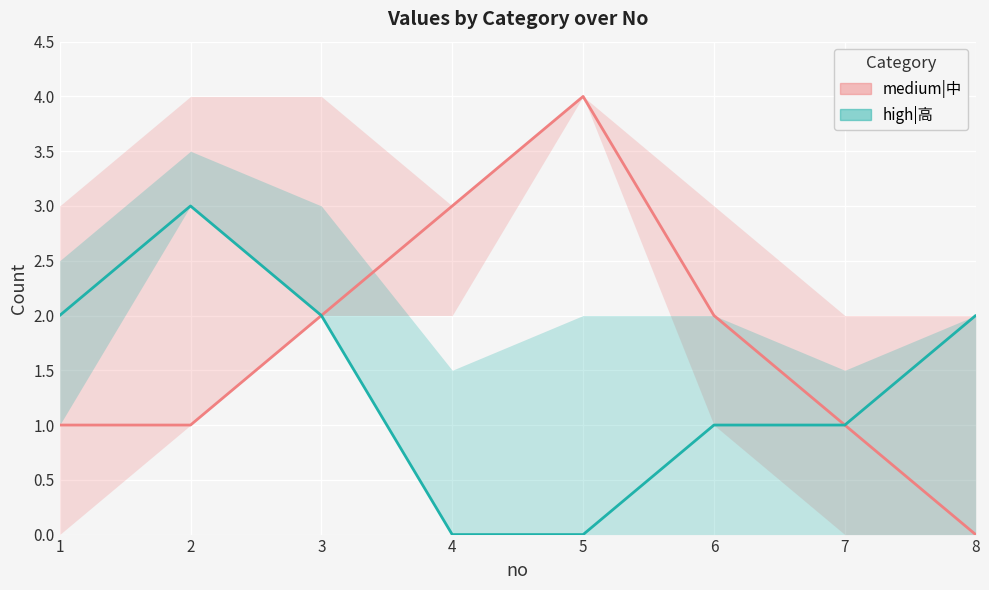

At which label does high|高 reach its peak?

2